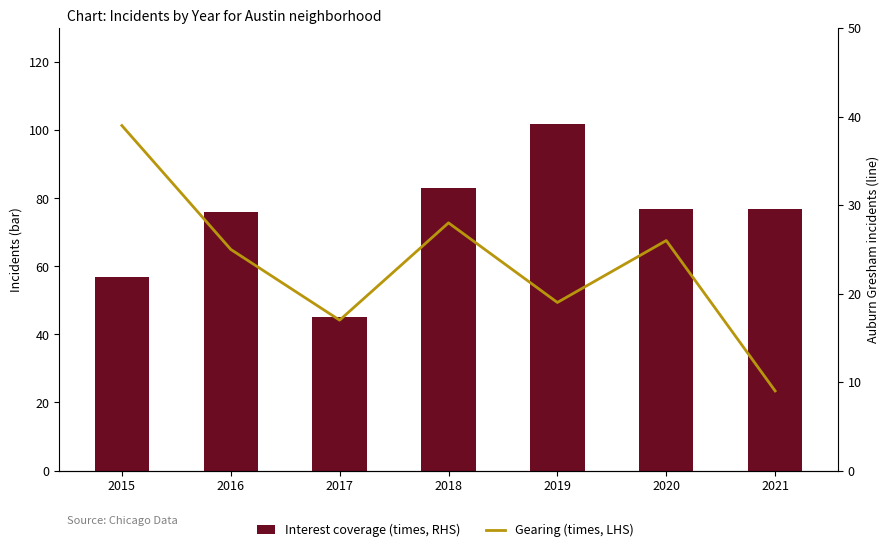

Does the chart contain any negative values?

No